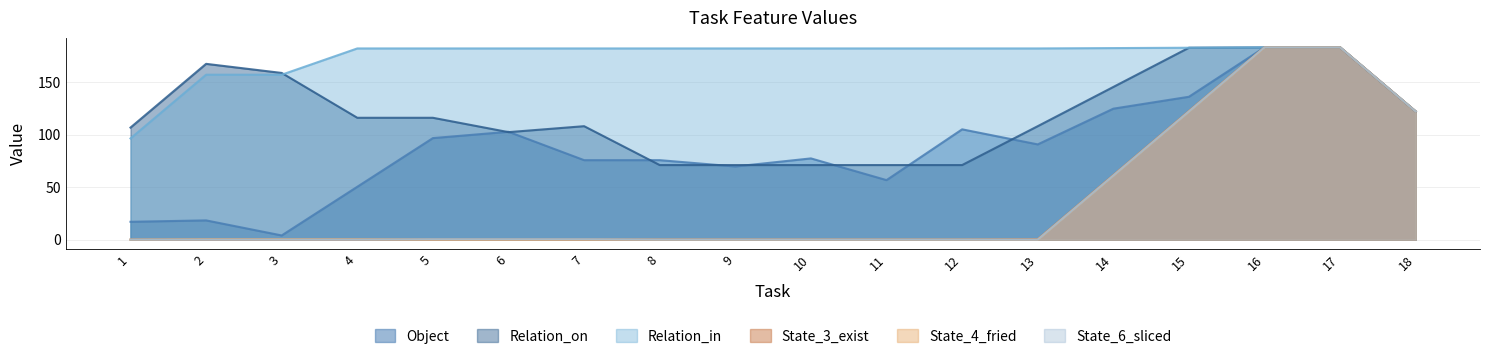

True or false: Relation_on and State_3_exist cross at least once.

False